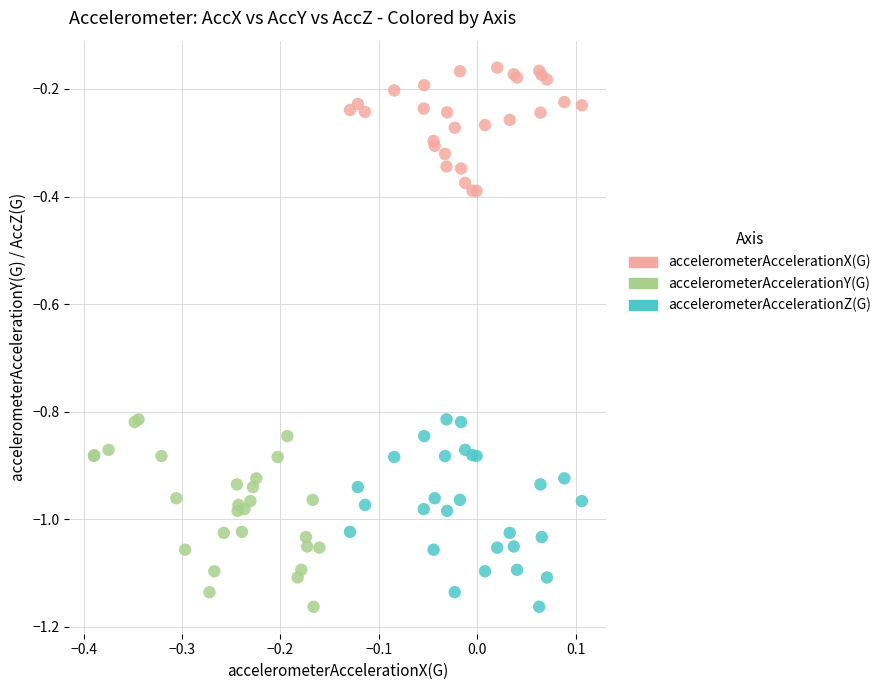

Which series reaches the maximum Y coordinate?

accelerometerAccelerationX(G)